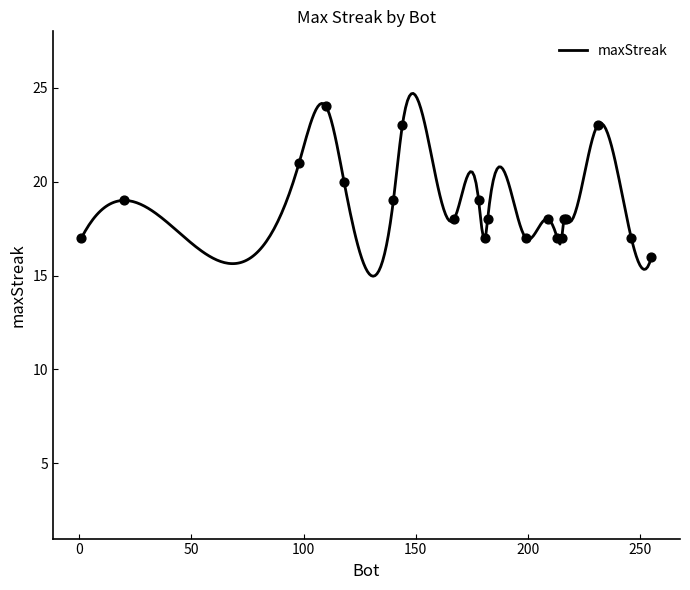

What is the change in value from 110 to 215?

-7